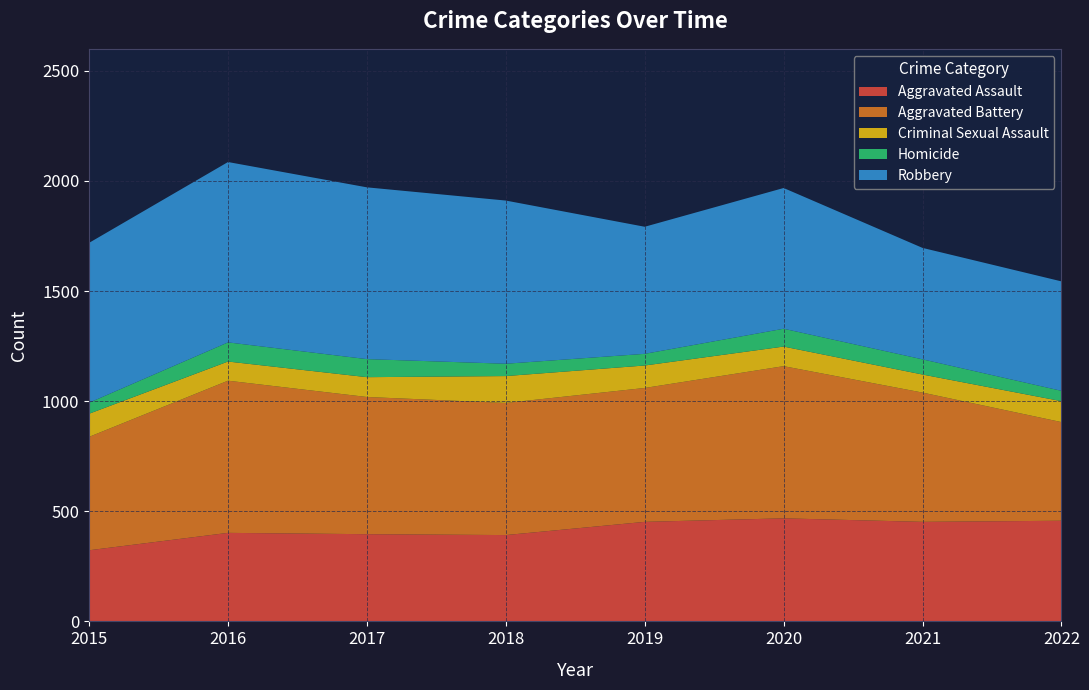

Reading left to right, transcribe all the data shown in this chart.

Aggravated Assault: 323	402	396	392	452	468	452	457
Aggravated Battery: 515	691	623	600	608	691	587	448
Criminal Sexual Assault: 105	87	90	122	102	89	82	95
Homicide: 50	87	82	56	53	81	69	47
Robbery: 726	819	780	741	577	639	506	497